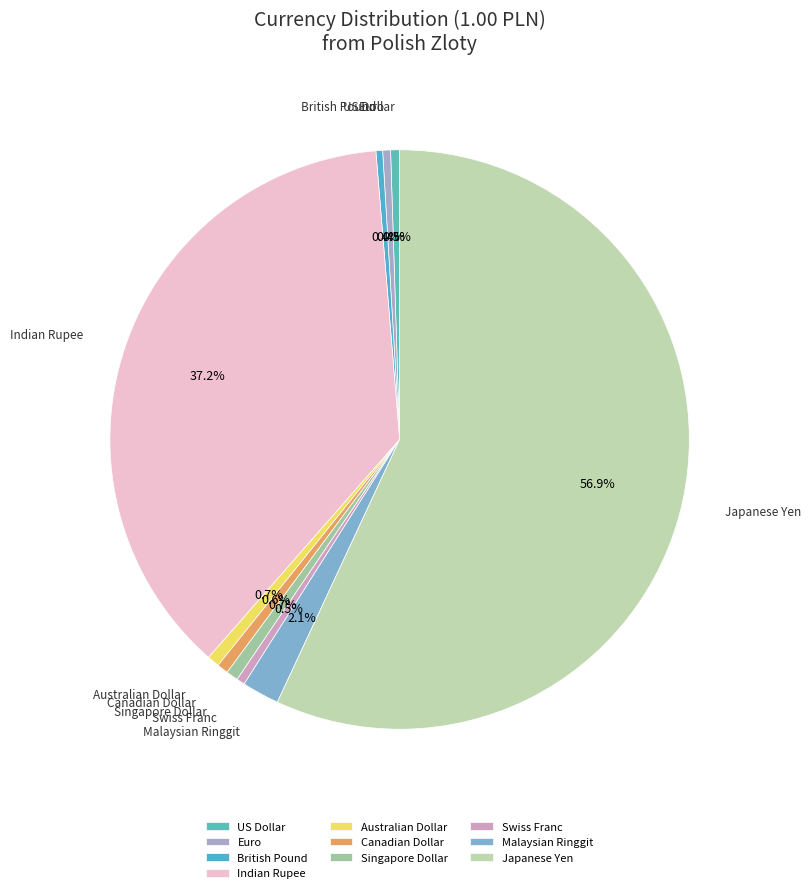

Between Malaysian Ringgit and Canadian Dollar, which is larger?

Malaysian Ringgit